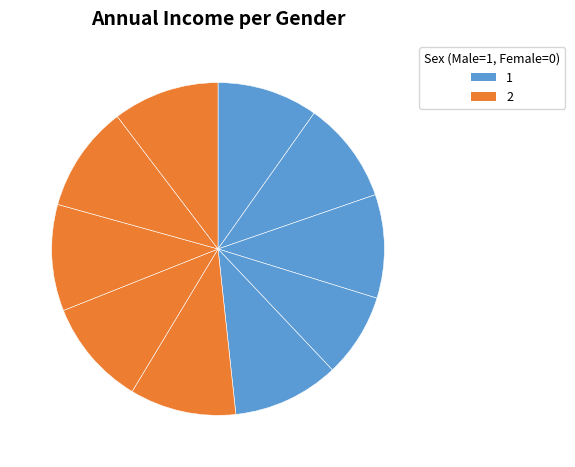

Rank the categories by value from lowest to highest.

r4, r1, r2, r3, r5, r6, r7, r8, r9, r10